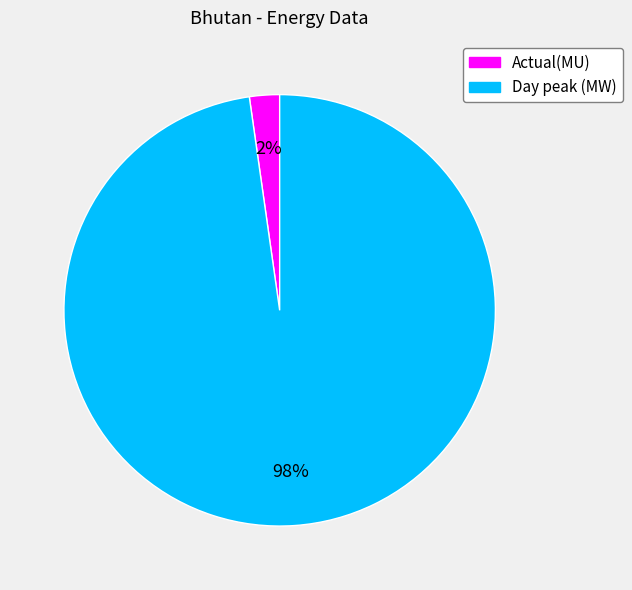

Which slice is the smallest?

Actual(MU)